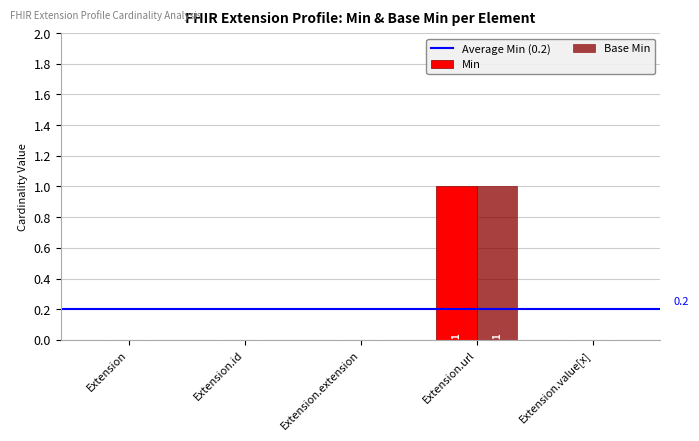

Which category has the highest value across all series?

Extension.url